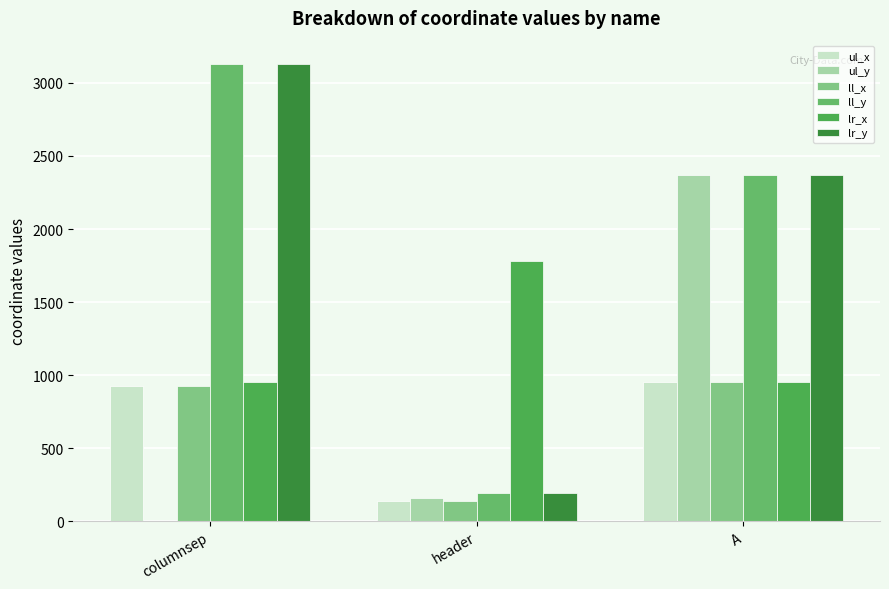

Are the bars horizontal?

No